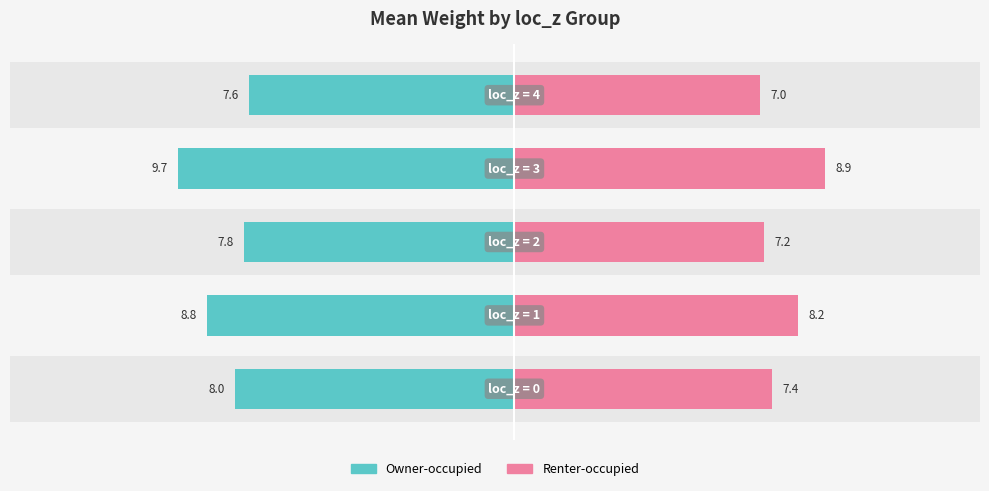

What are all the series names shown in the legend?

Owner-occupied, Renter-occupied